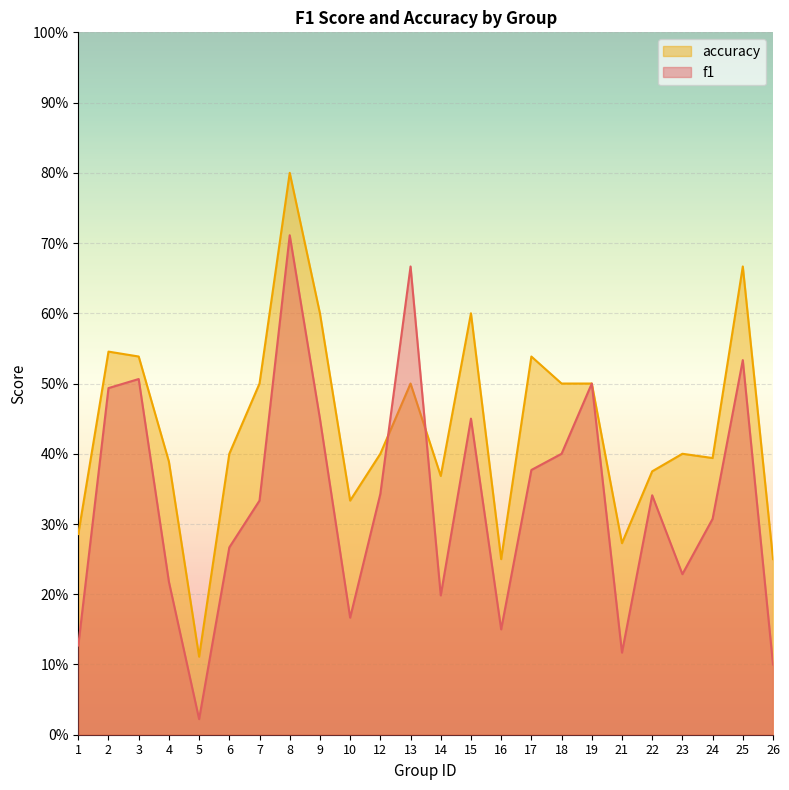

What are all the series names shown in the legend?

accuracy, f1